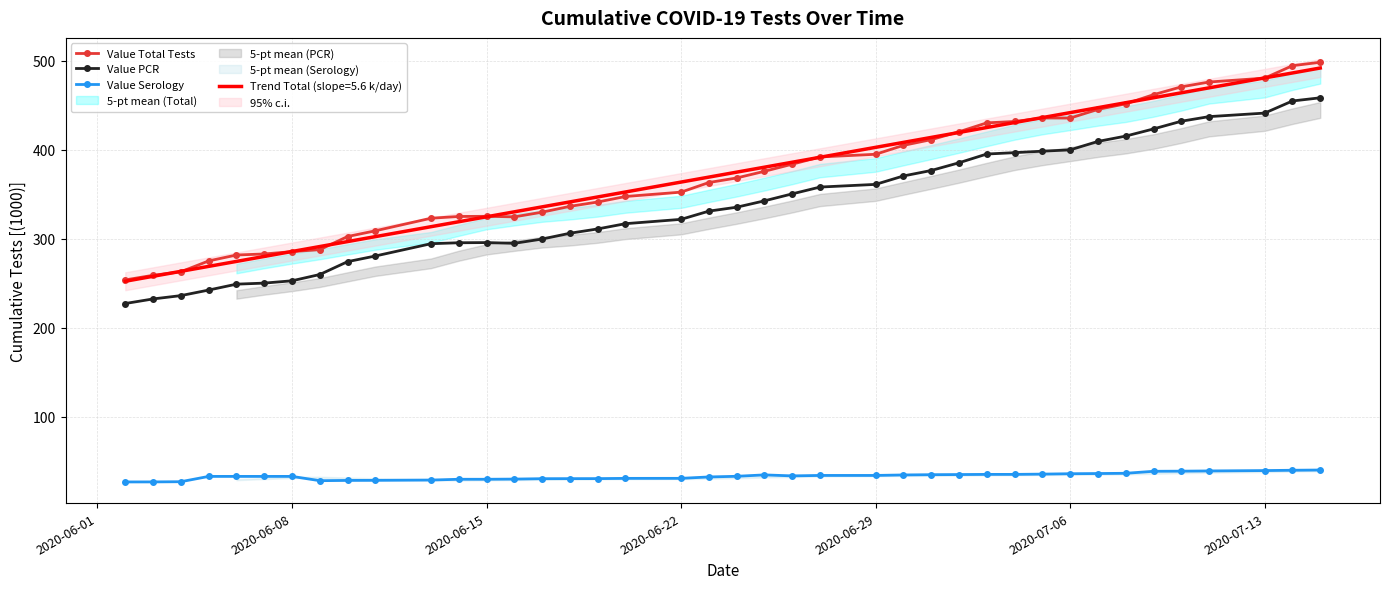

True or false: Value PCR has a value of 295.5 at 2020-06-15.

True